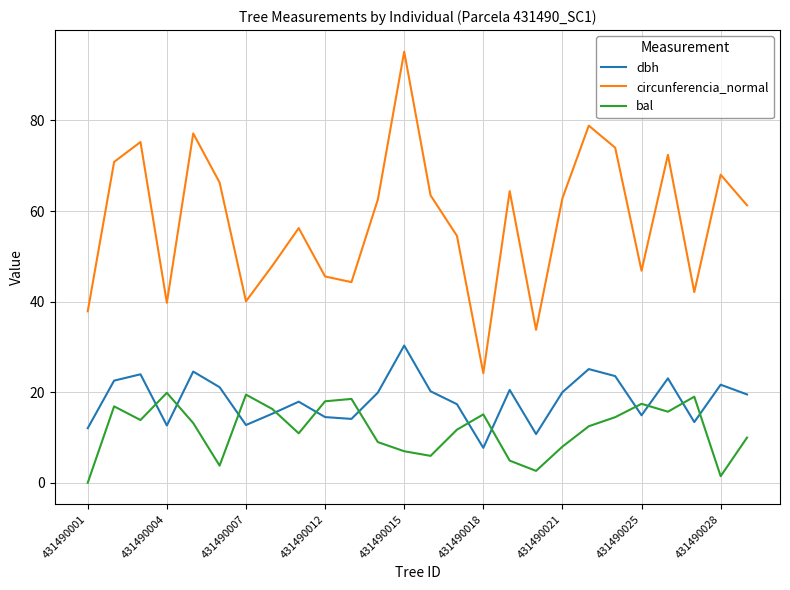

True or false: circunferencia_normal and bal intersect in this chart.

False